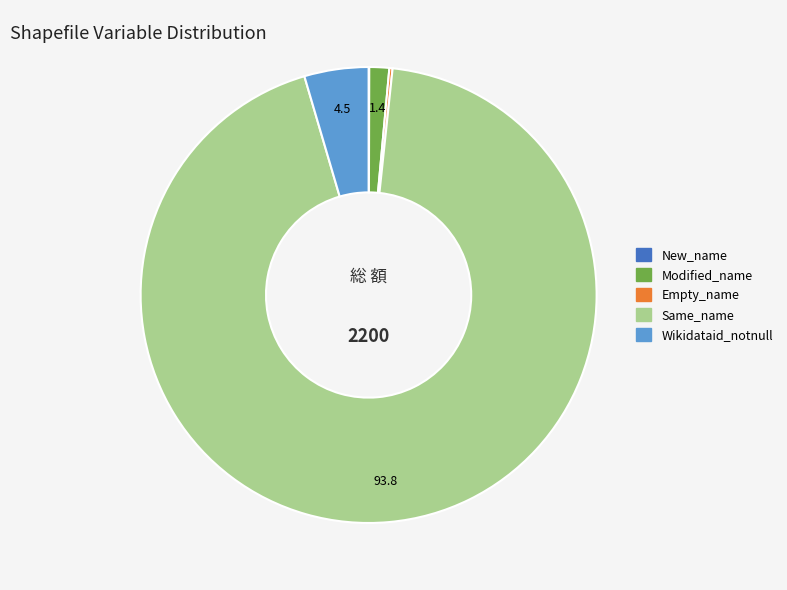

Approximately how many times larger is the value at Same_name compared to Modified_name?

66.5